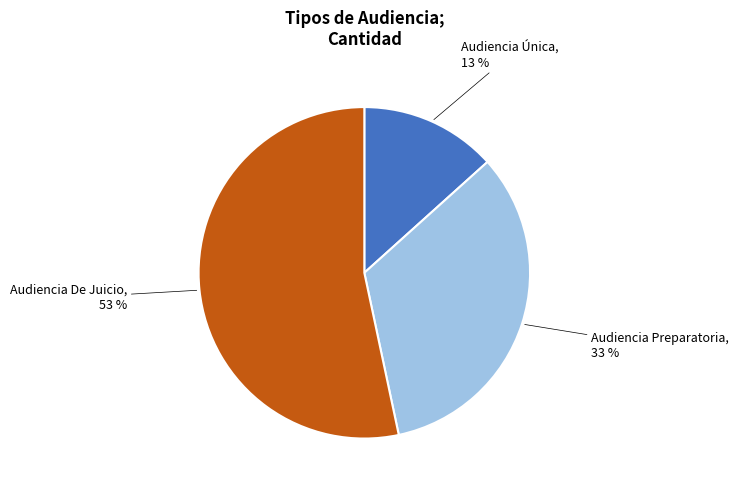

Does any single category account for the majority?

Yes